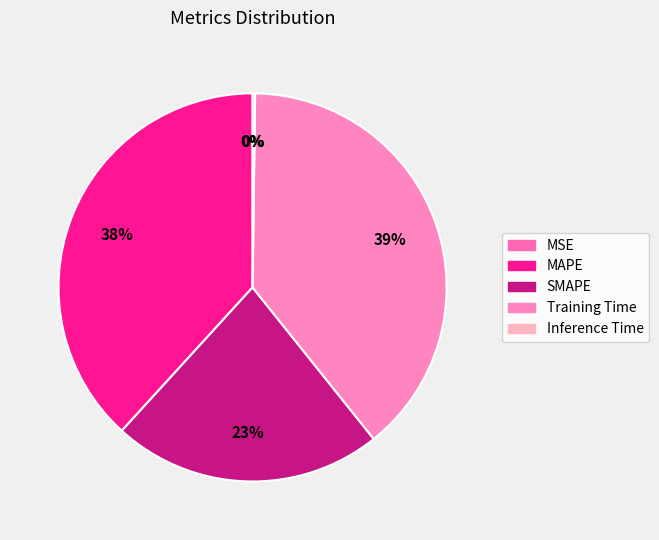

Is there a majority slice in this chart?

No